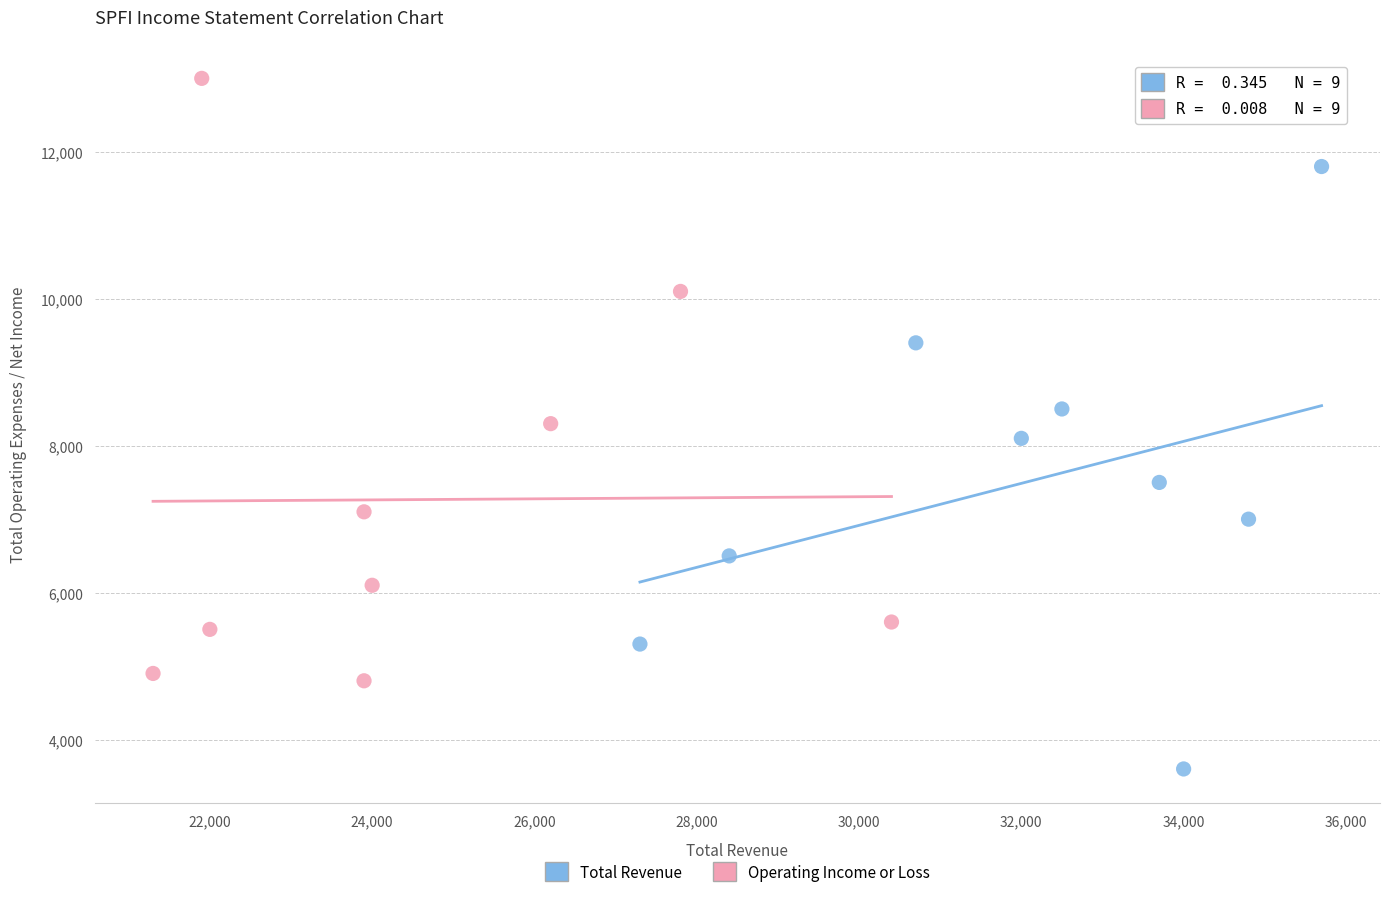

Which series reaches the maximum Y coordinate?

Operating Income or Loss